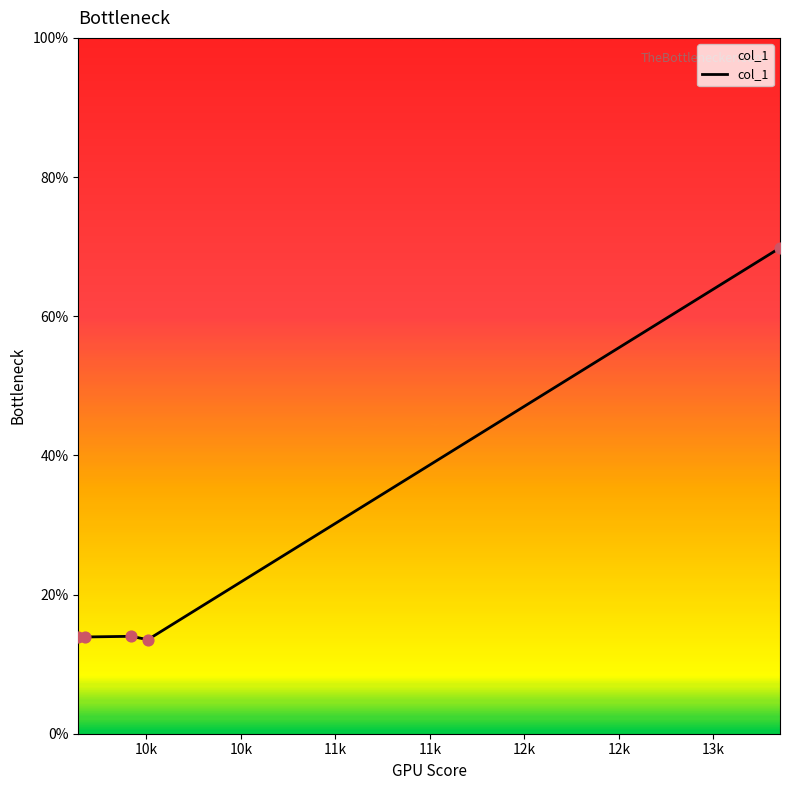

What is the average value?

25.0